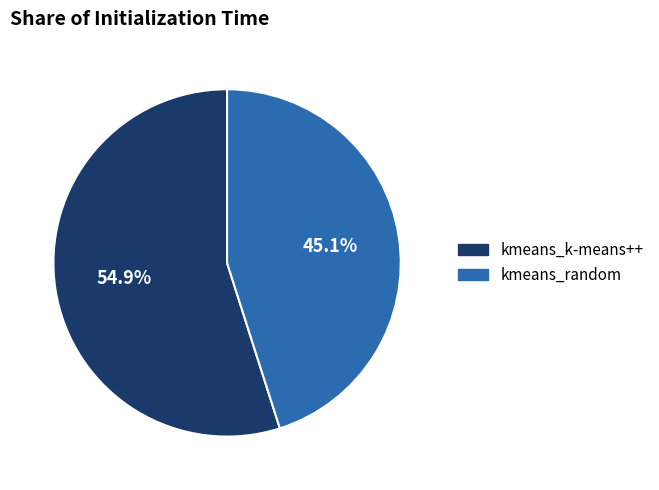

Which category has the smallest portion of the pie?

kmeans_random